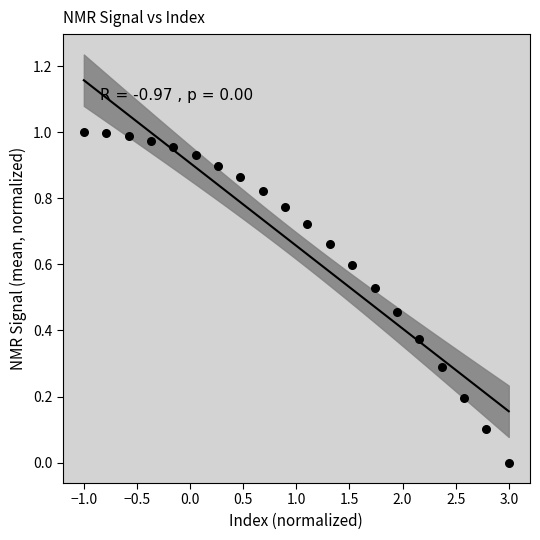

What is the range of X values (max minus min)?

4.0